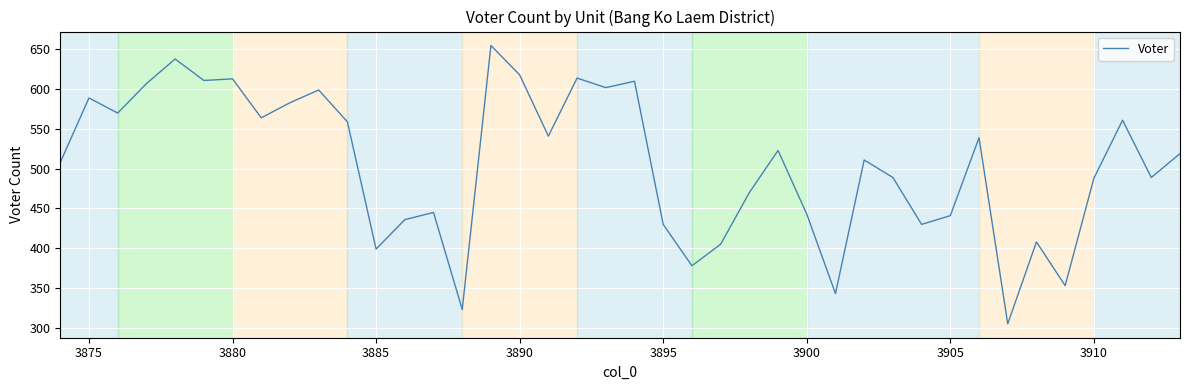

What is the maximum value shown in the chart?

655